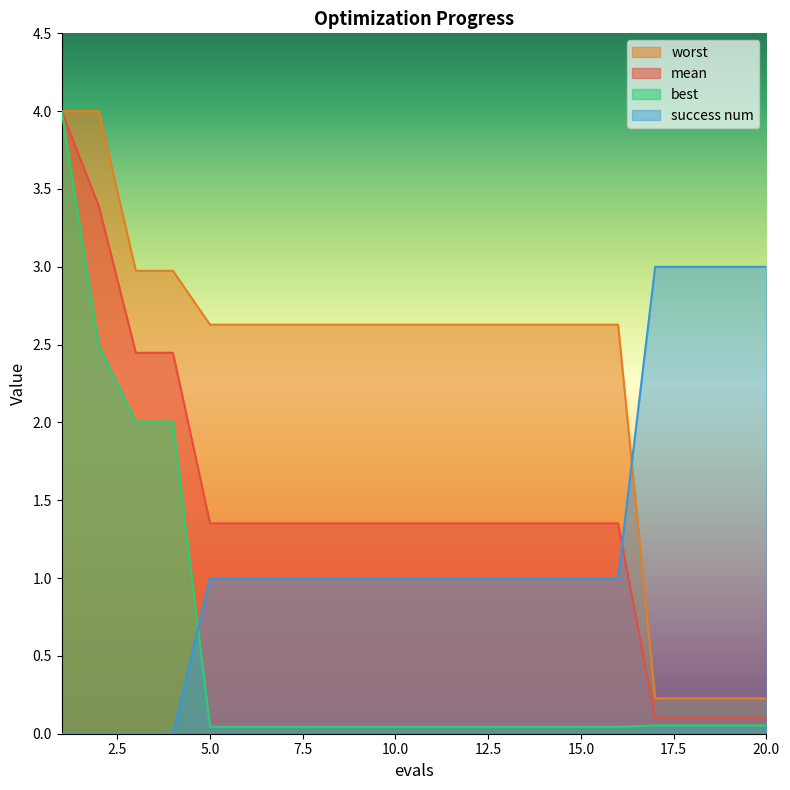

What is the difference between the maximum and minimum values in the mean series?

3.9